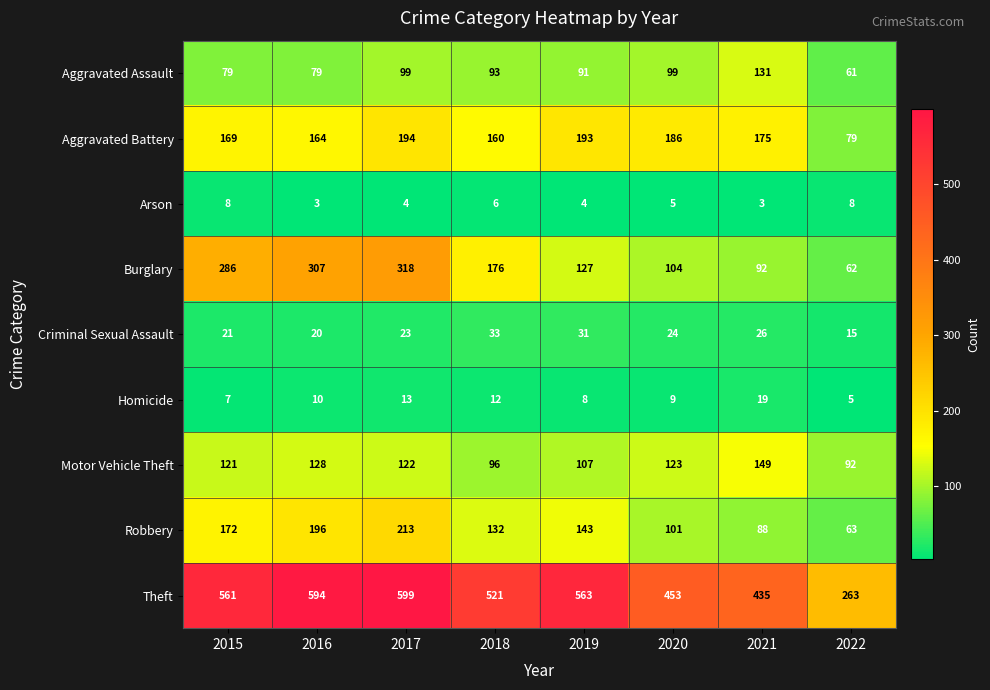

At which category is the sum across all series the highest?

2017